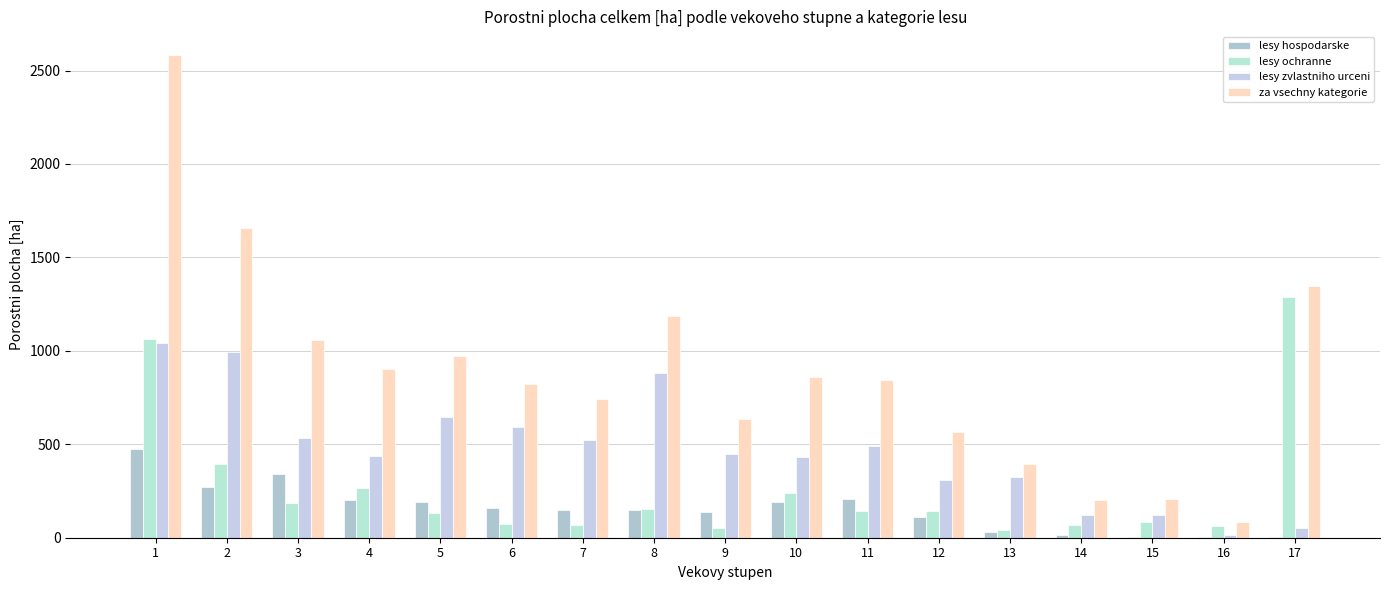

How many groups of bars are there?

17